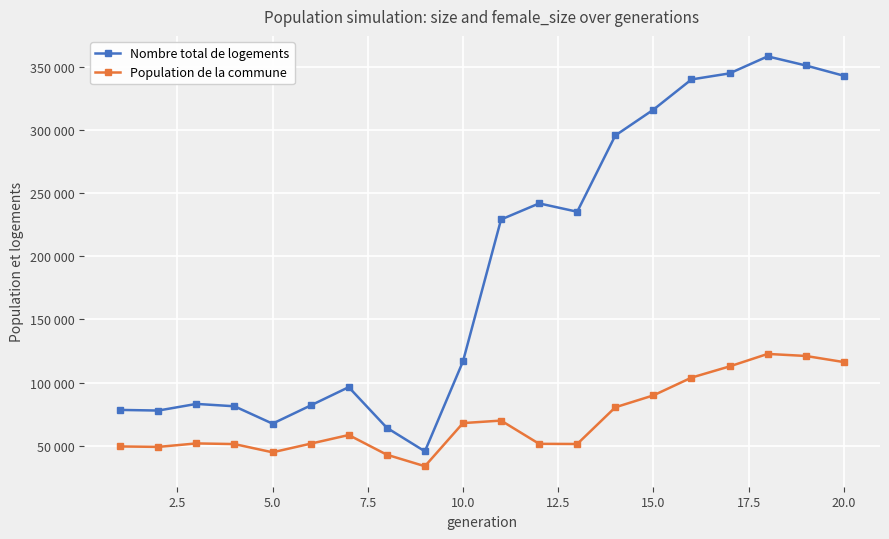

What is the value of the Nombre total de logements point at the 14th from the left?

295717